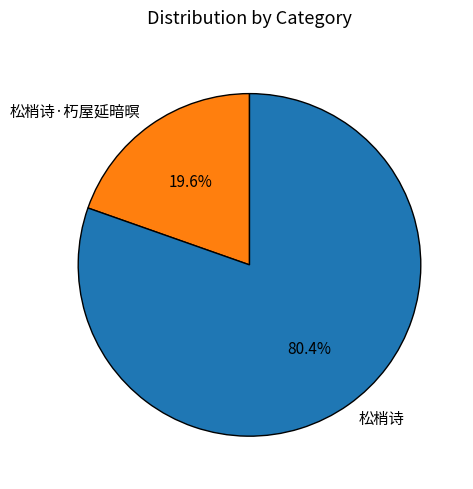

How many slices are in this pie chart?

2